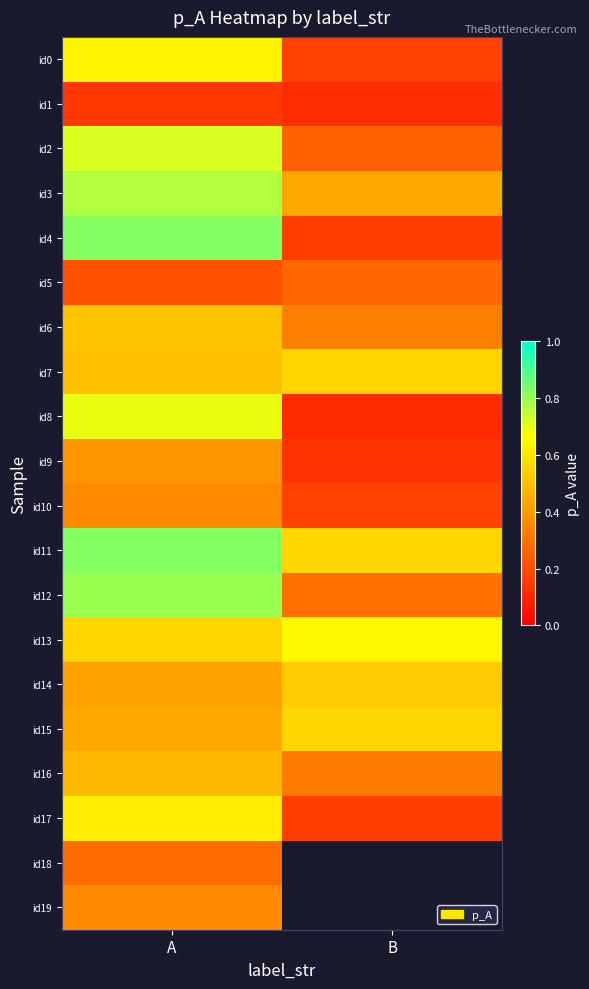

What is the difference between the highest and lowest values at A?

0.7